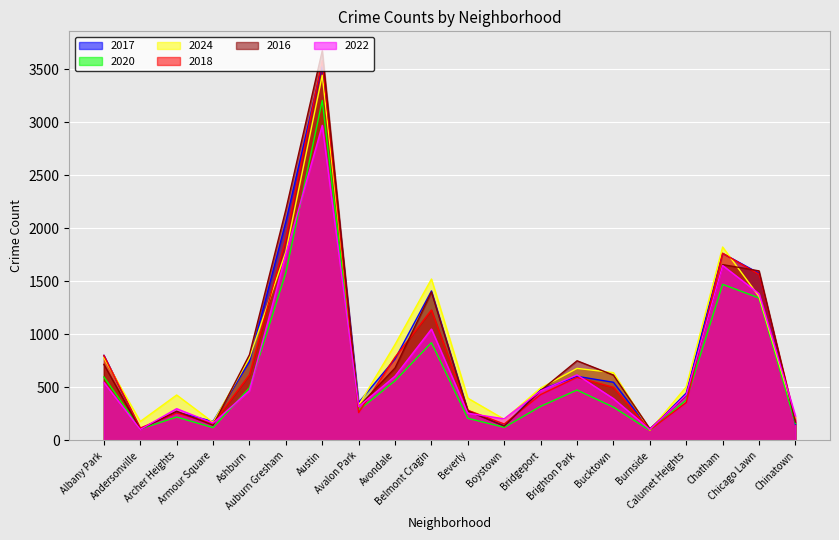

How many data points in 2022 are above 468?

9